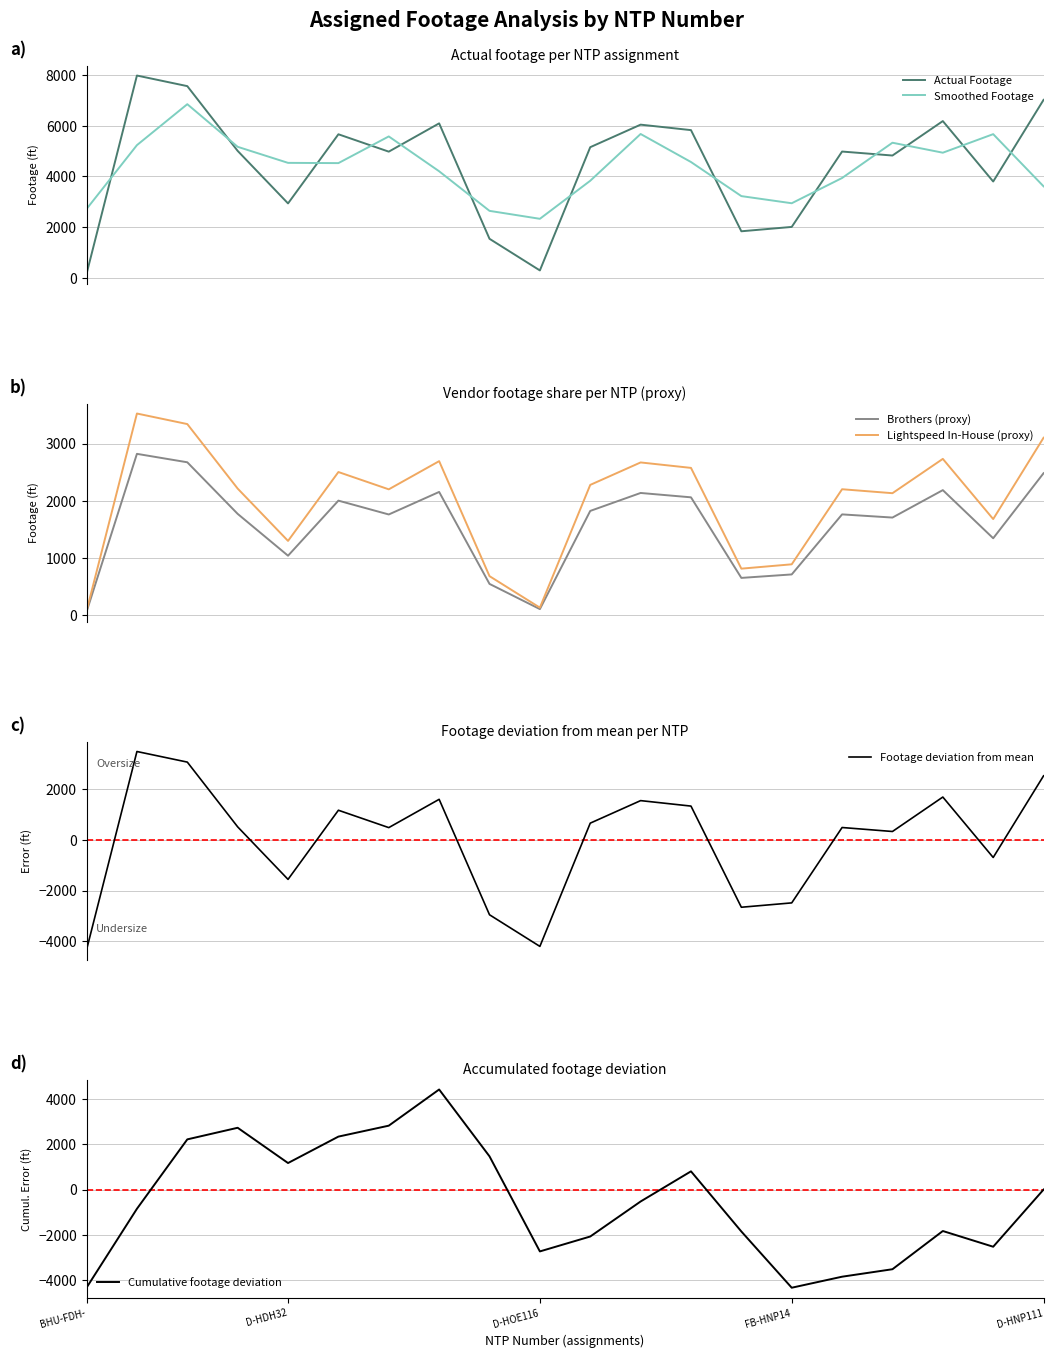

True or false: Smoothed Footage and Actual Footage intersect in this chart.

True